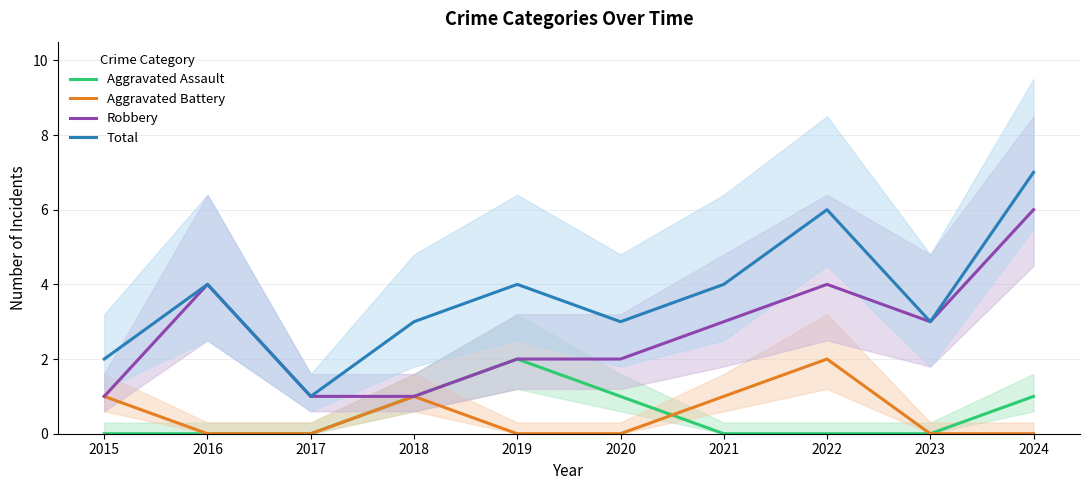

The Total series shows 5 at 2016. True or false?

False